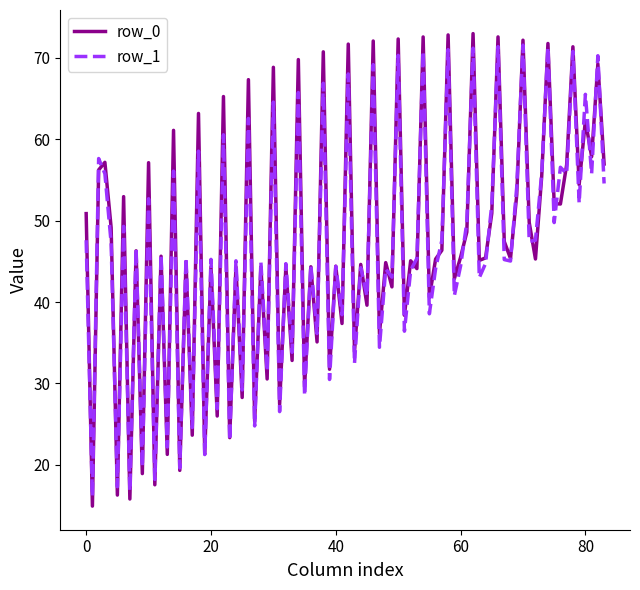

How many series are shown in this chart?

2